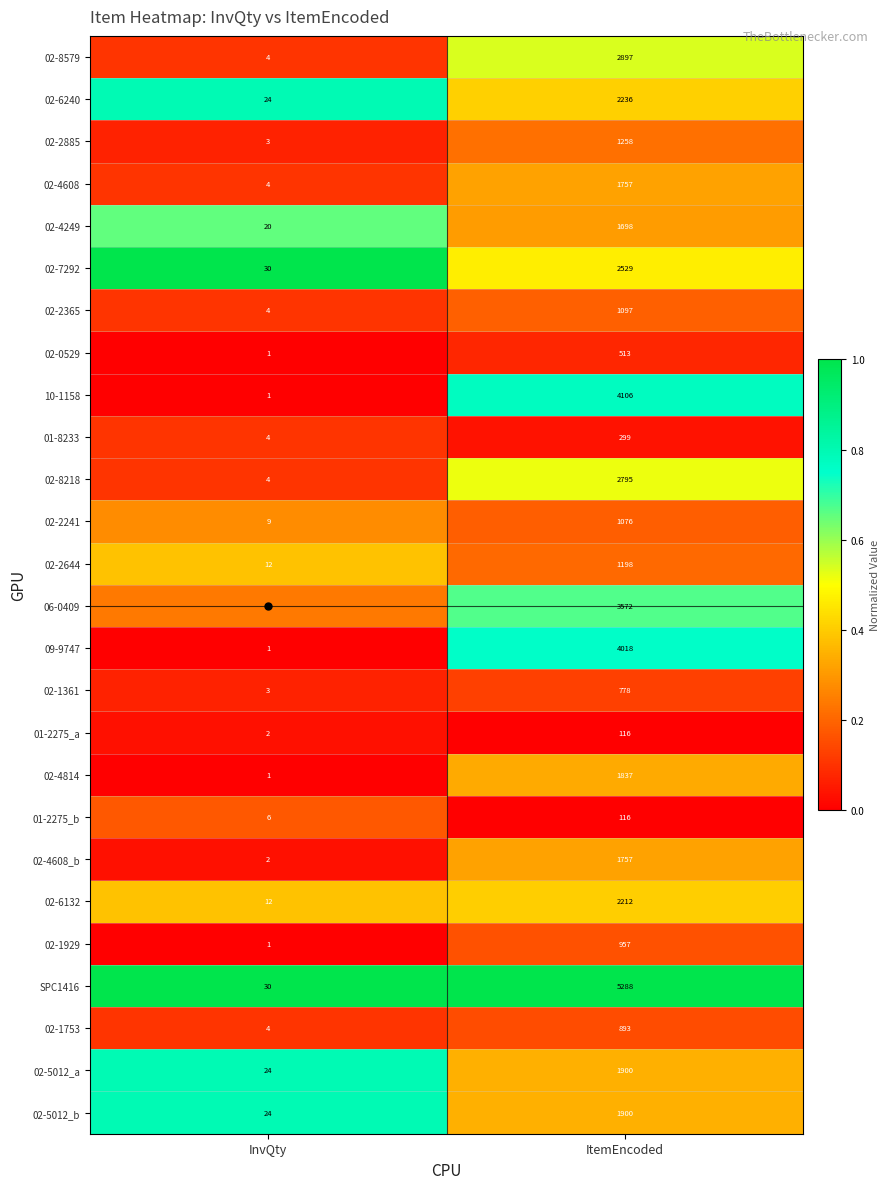

What is the total value across all series at InvQty?

238